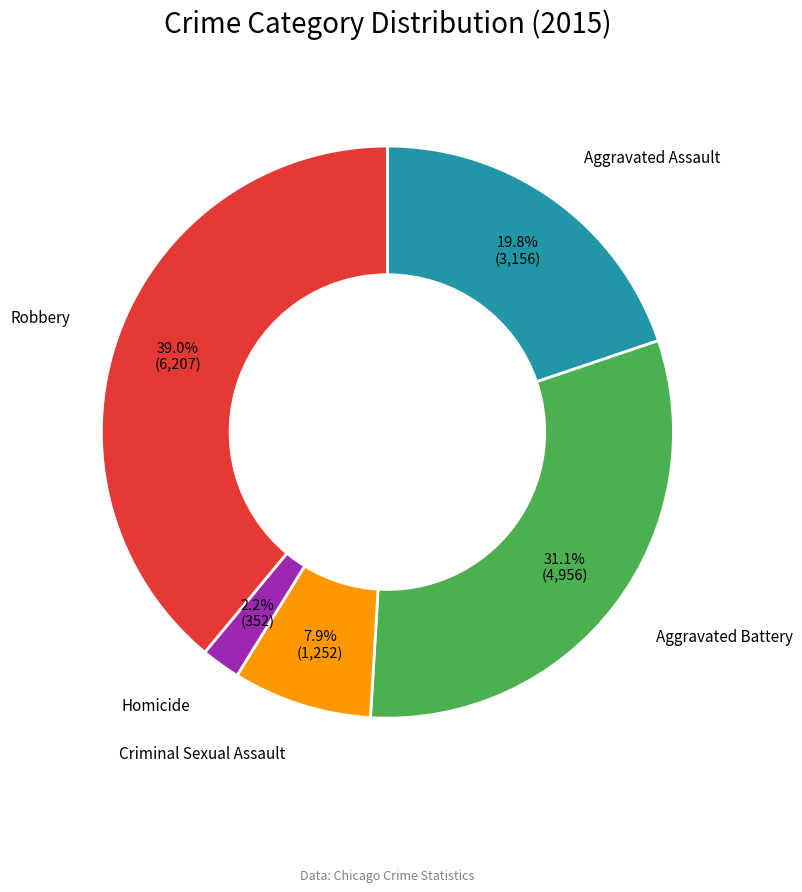

Does any single category account for the majority?

No